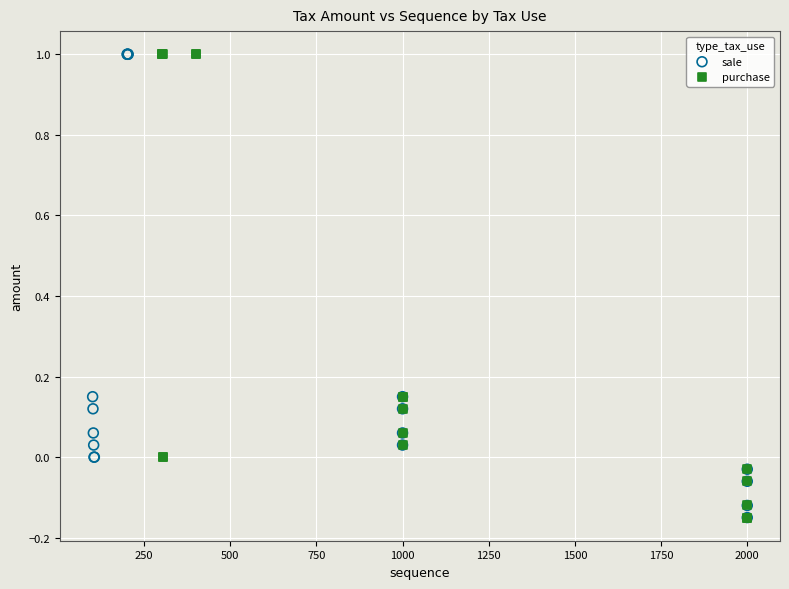

What are all the series names shown in the legend?

sale, purchase